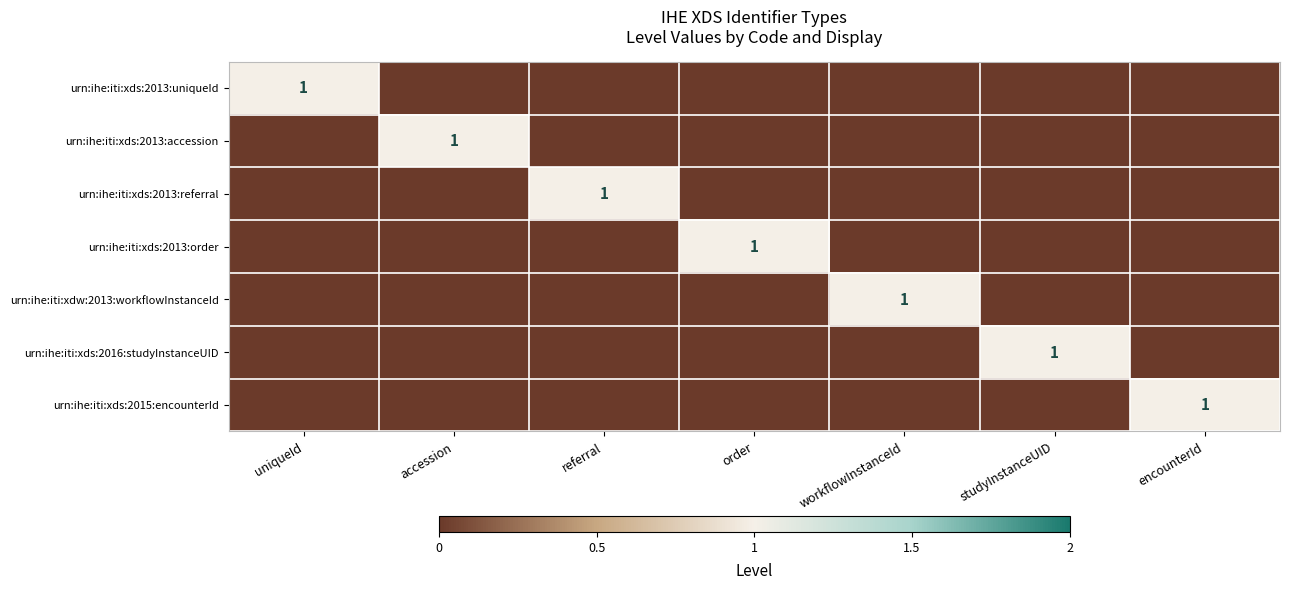

Is it true that urn:ihe:iti:xds:2013:uniqueId equals 1 at uniqueId?

True